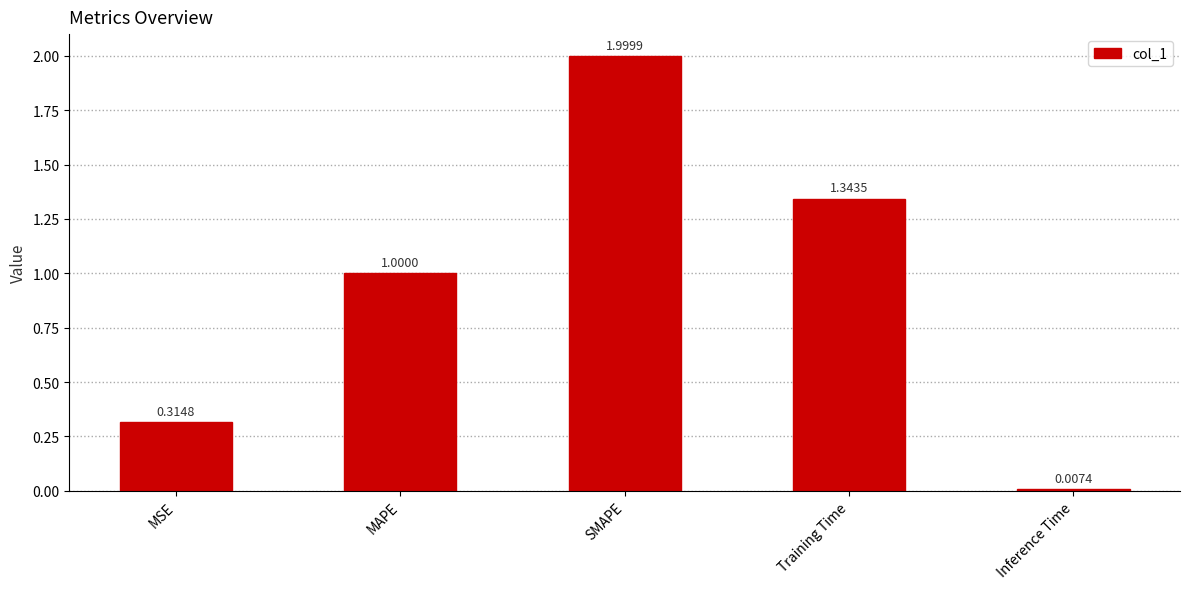

What is the sum of all values?

4.7